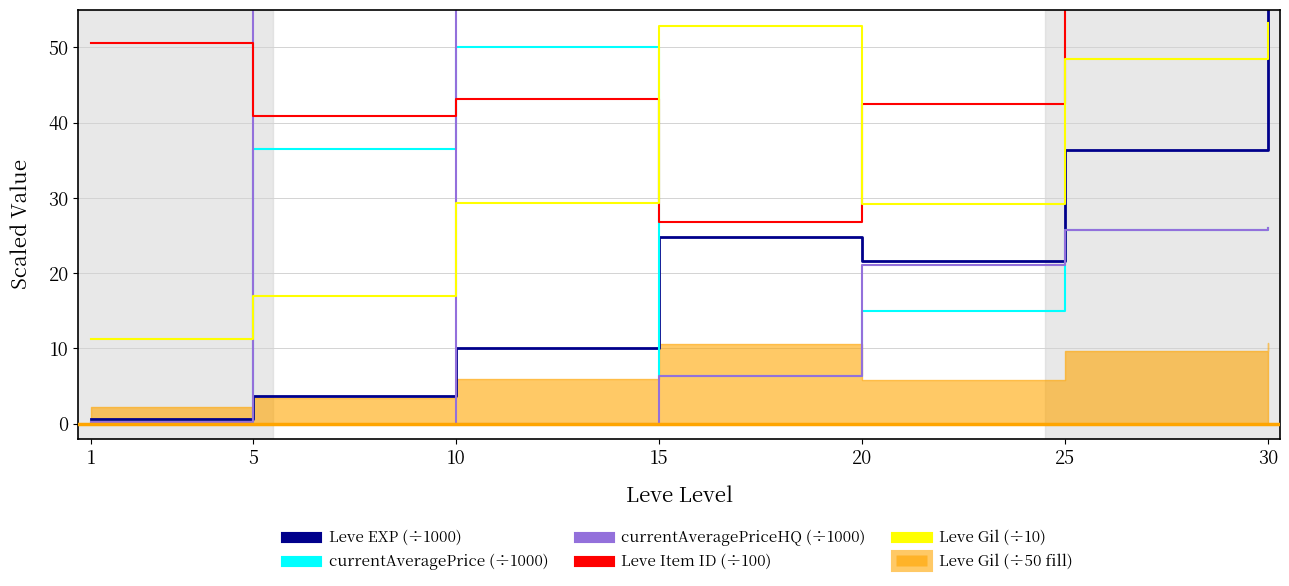

What is the lowest value of the Leve Gil (÷10) series?

11.3